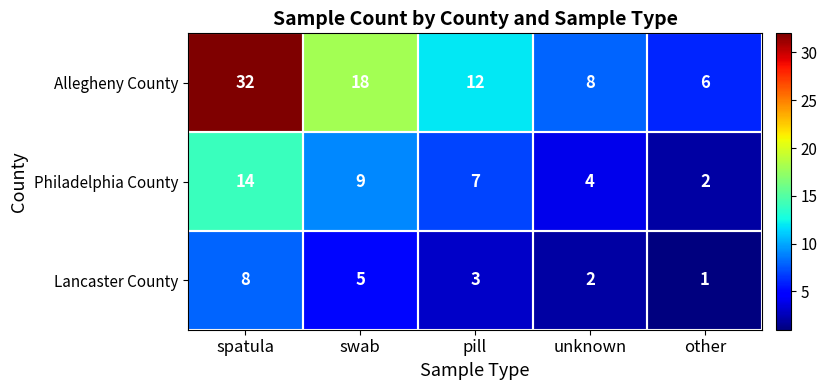

Where does the Lancaster County series first go above 3?

spatula